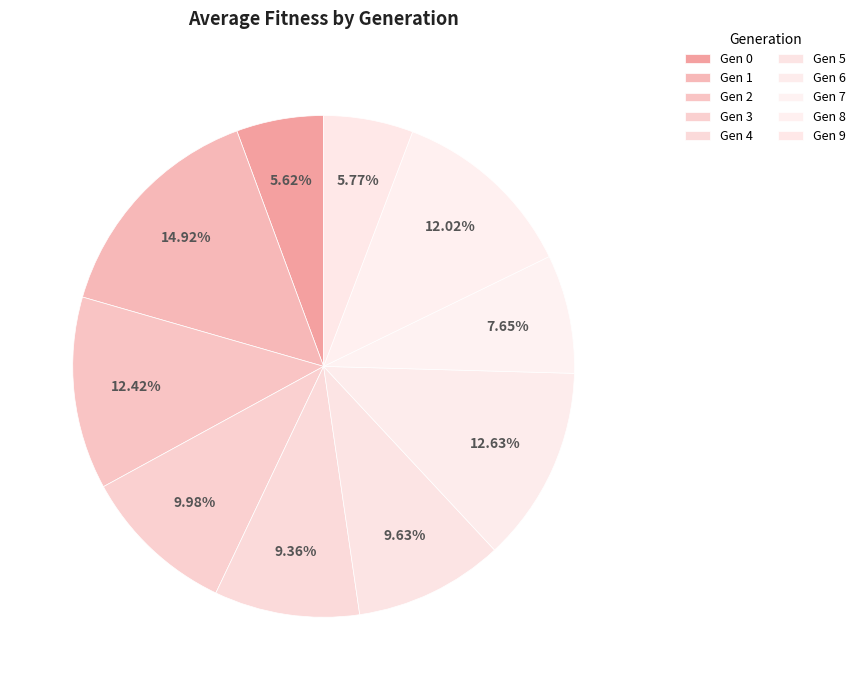

Count the number of slices in the pie.

10